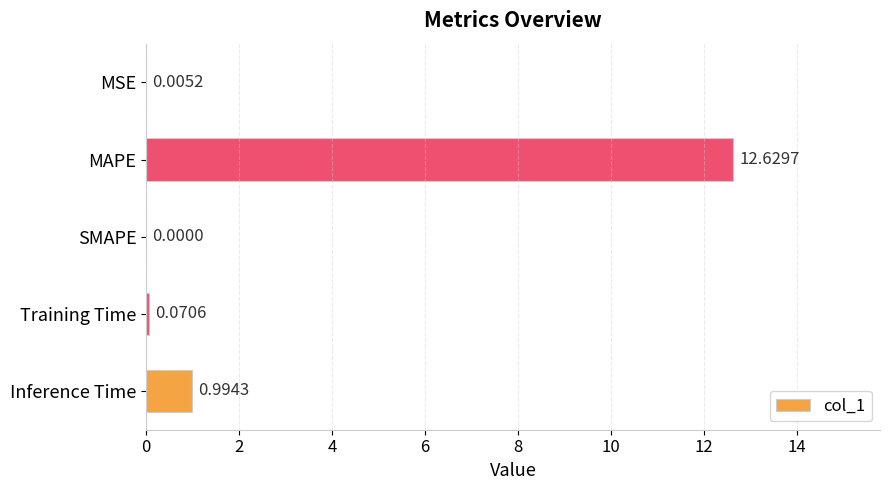

Where is the data nearest to the value 6?

Inference Time